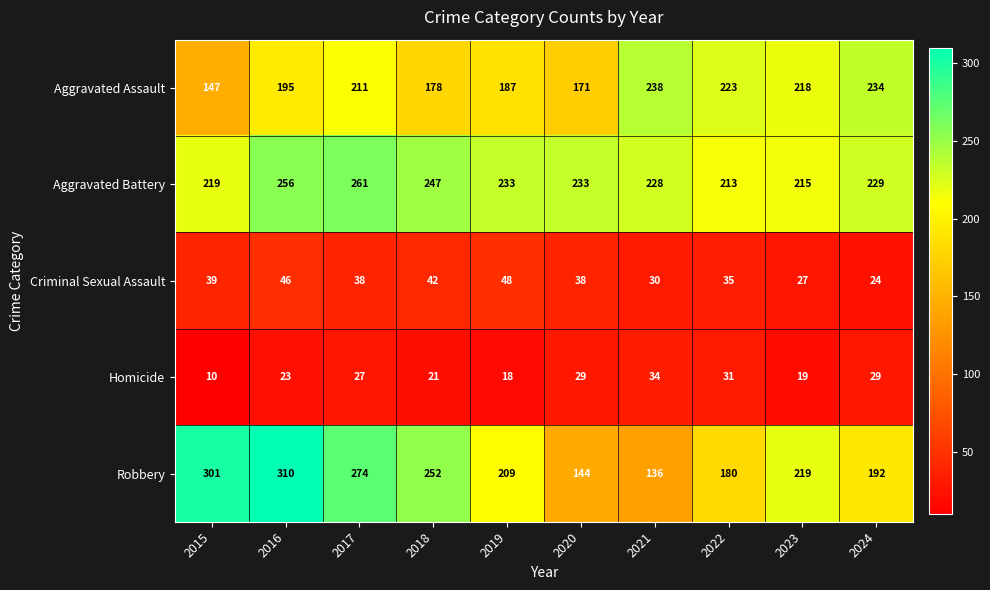

The value of Homicide at 2021 is 34. True or false?

True